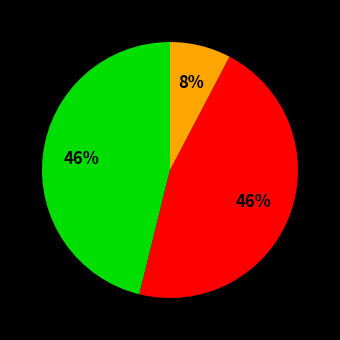

Count the number of slices in the pie.

3